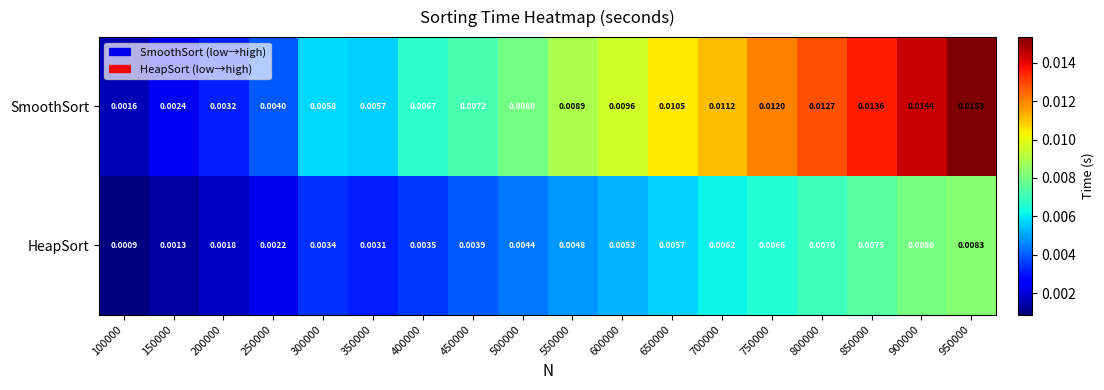

At 400000, list the series in order from smallest to largest.

HeapSort, SmoothSort